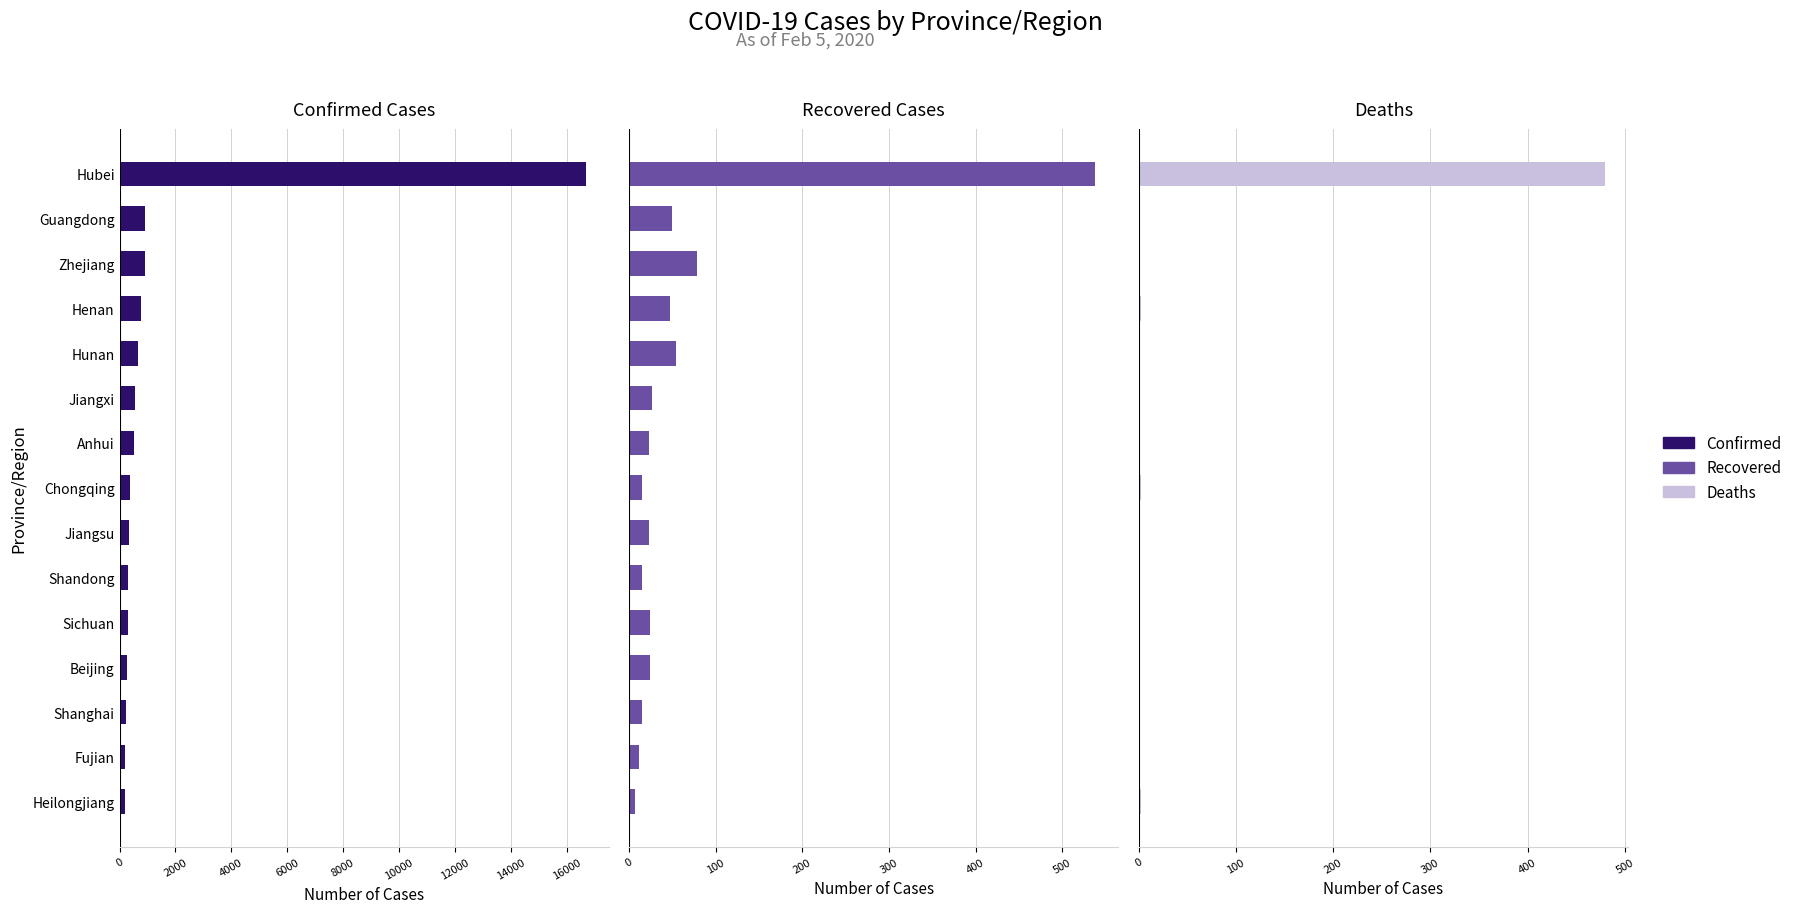

What is the difference between the maximum and minimum values in the Deaths series?

479